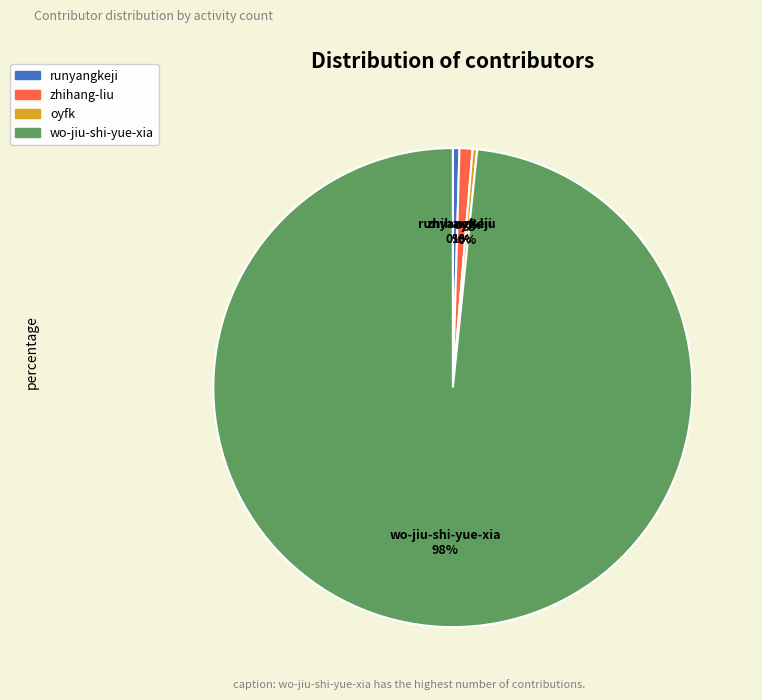

Is there a majority slice in this chart?

Yes